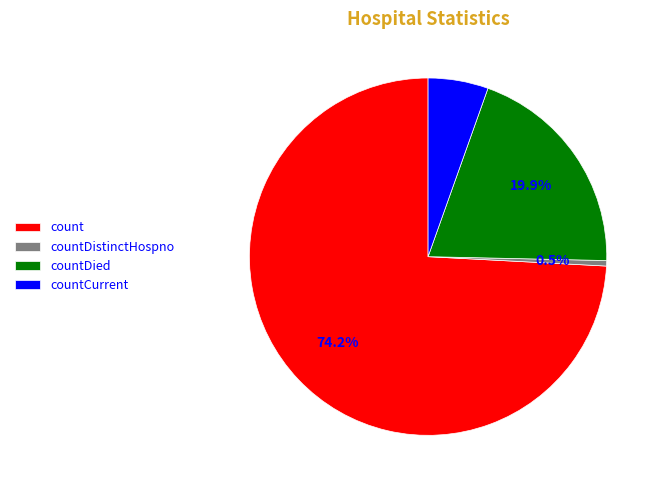

Rank the categories by value from lowest to highest.

countDistinctHospno, countCurrent, countDied, count